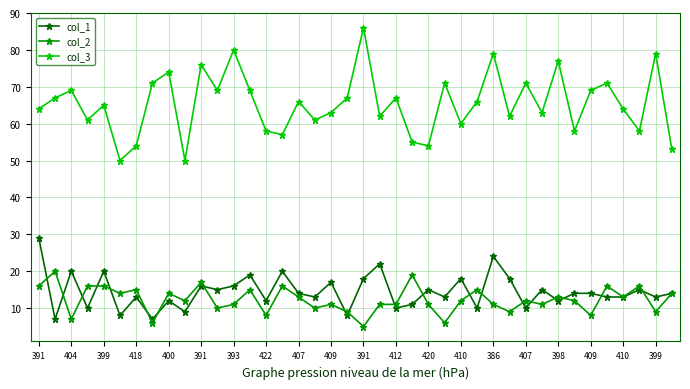

Which series has the largest range (max minus min)?

col_3